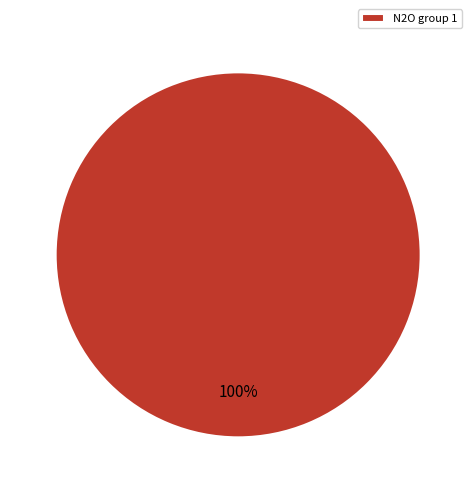

Rank the categories by value from highest to lowest.

N2O group 1